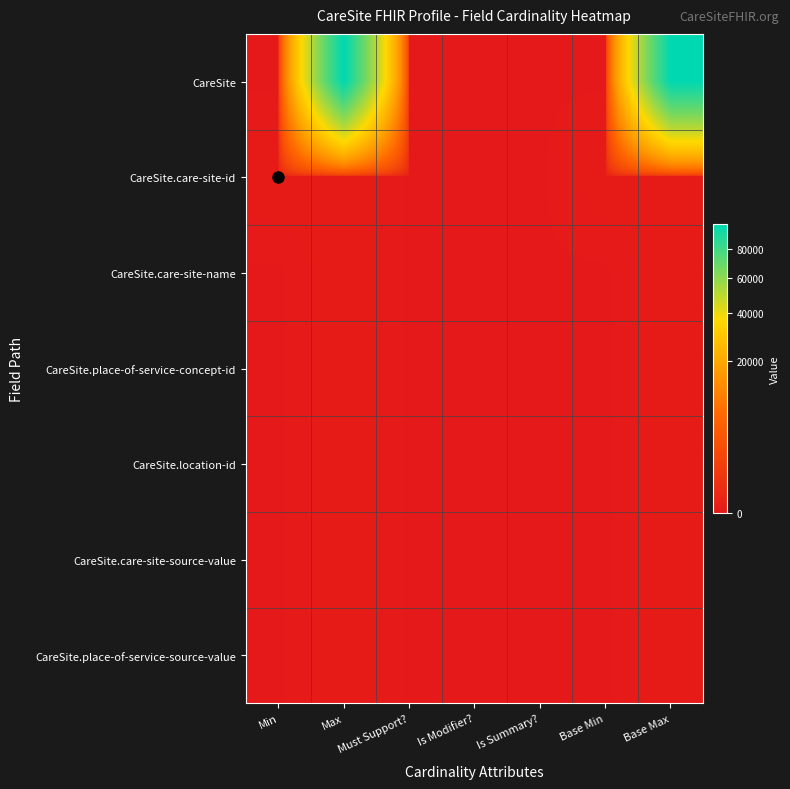

Reading left to right, list all the values displayed in this chart.

CareSite: Min=0	Max=99999	Must Support?=0	Is Modifier?=0	Is Summary?=0	Base Min=0	Base Max=99999
CareSite.care-site-id: Min=1	Max=1	Must Support?=0	Is Modifier?=0	Is Summary?=0	Base Min=1	Base Max=1
CareSite.care-site-name: Min=0	Max=1	Must Support?=0	Is Modifier?=0	Is Summary?=0	Base Min=0	Base Max=1
CareSite.place-of-service-concept-id: Min=0	Max=1	Must Support?=0	Is Modifier?=0	Is Summary?=0	Base Min=0	Base Max=1
CareSite.location-id: Min=0	Max=1	Must Support?=0	Is Modifier?=0	Is Summary?=0	Base Min=0	Base Max=1
CareSite.care-site-source-value: Min=0	Max=1	Must Support?=0	Is Modifier?=0	Is Summary?=0	Base Min=0	Base Max=1
CareSite.place-of-service-source-value: Min=0	Max=1	Must Support?=0	Is Modifier?=0	Is Summary?=0	Base Min=0	Base Max=1